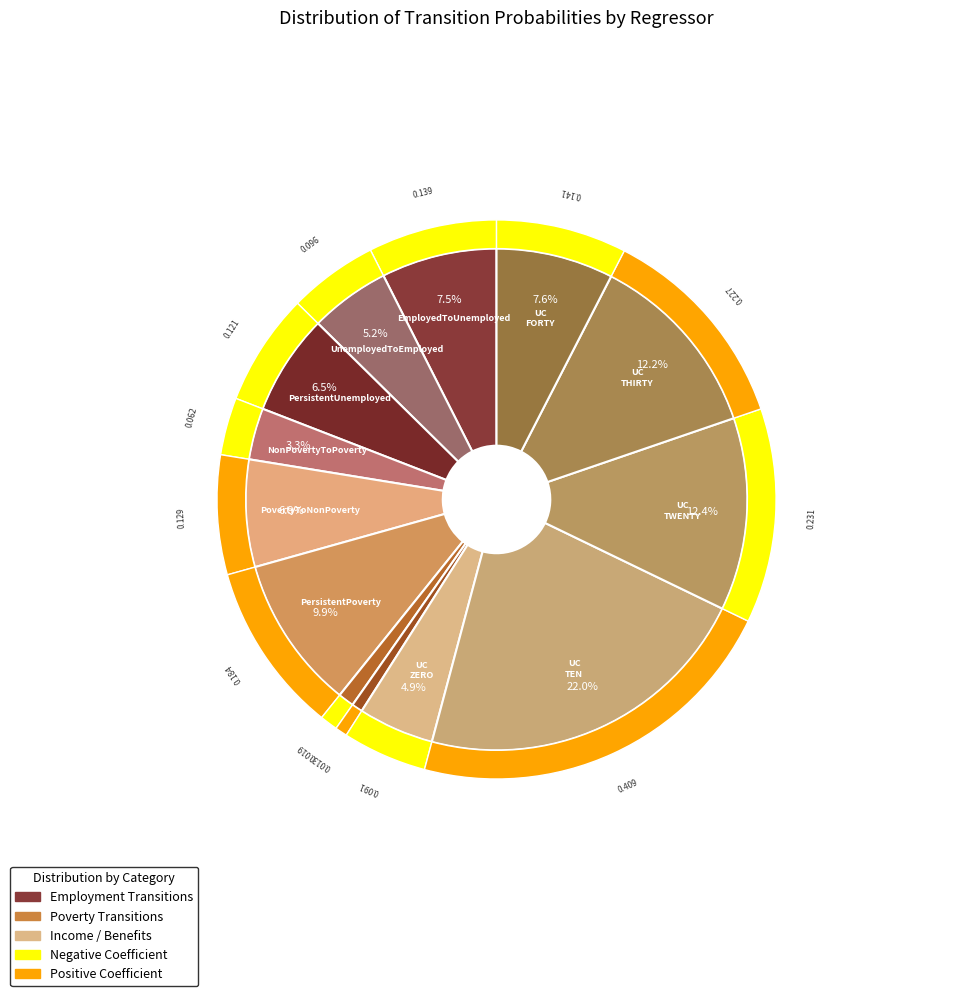

Between D_Econ_benefits_UC_Lhw_ZERO and PersistentPoverty, which is larger?

PersistentPoverty